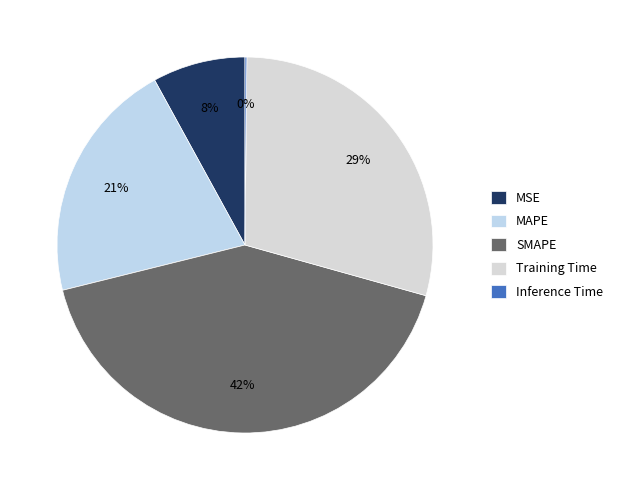

How much of the chart is everything except Inference Time?

99.8%